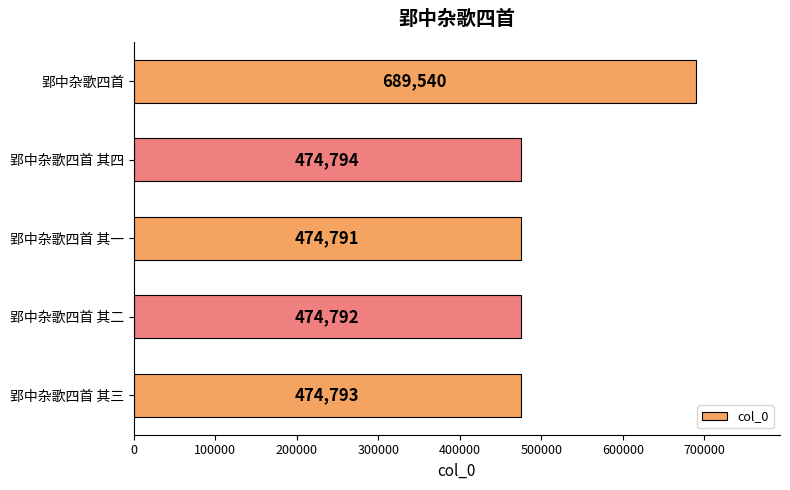

What is the average value?

517742